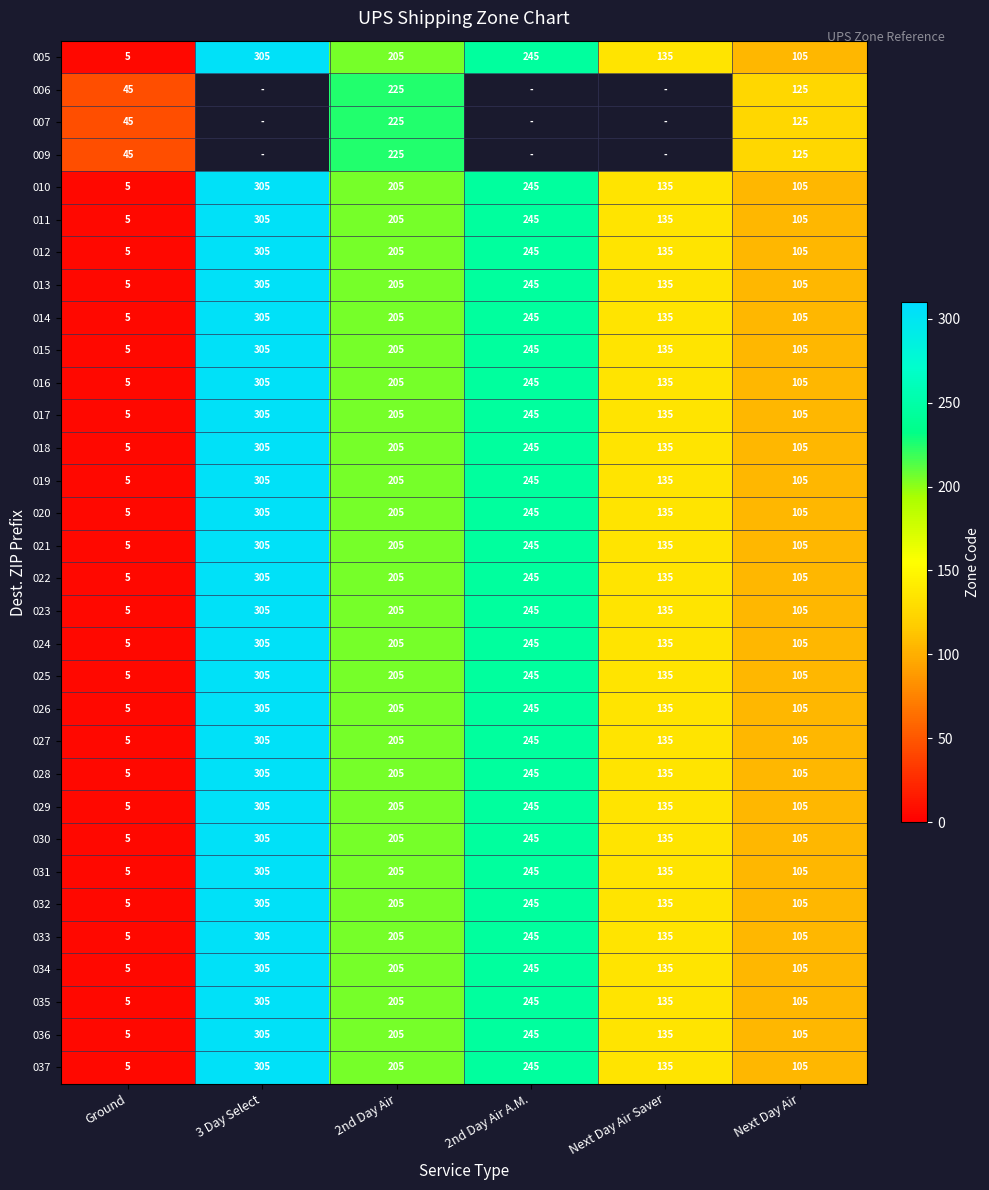

The 012 series shows 305 at 3 Day Select. True or false?

True